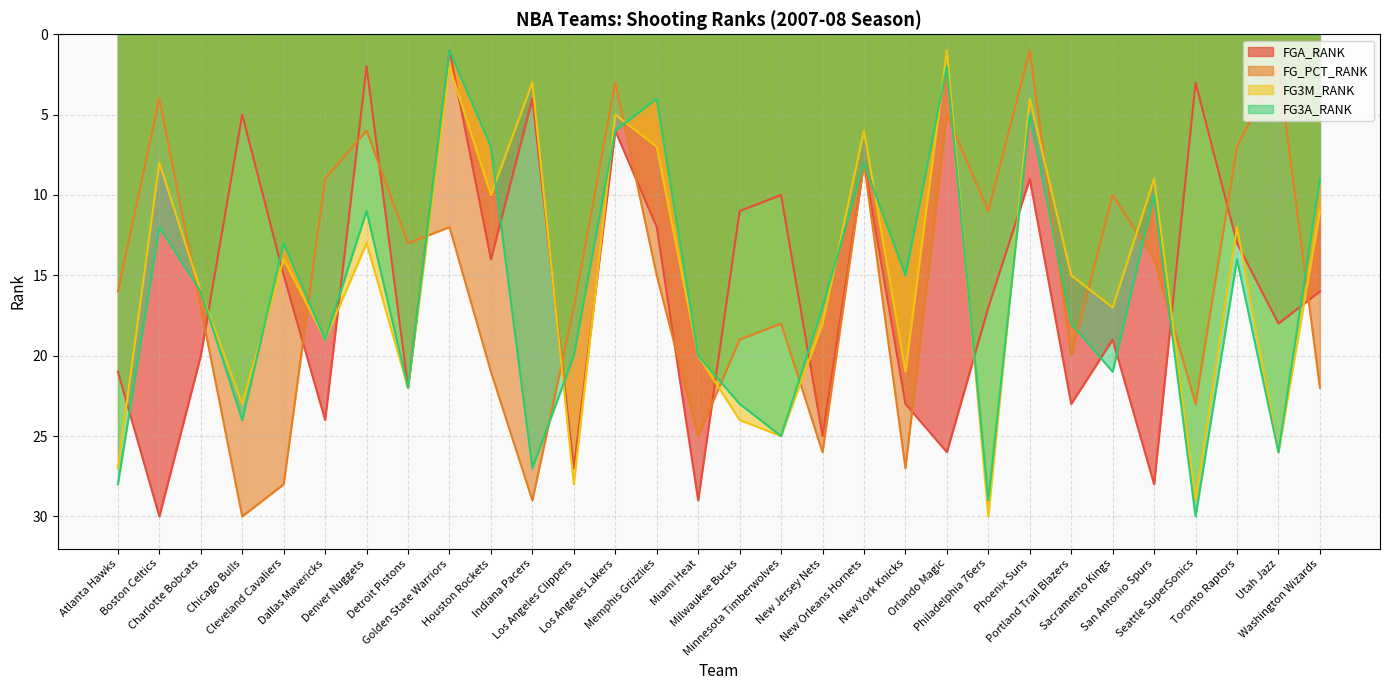

What is the sum of all FG3A_RANK values?

482